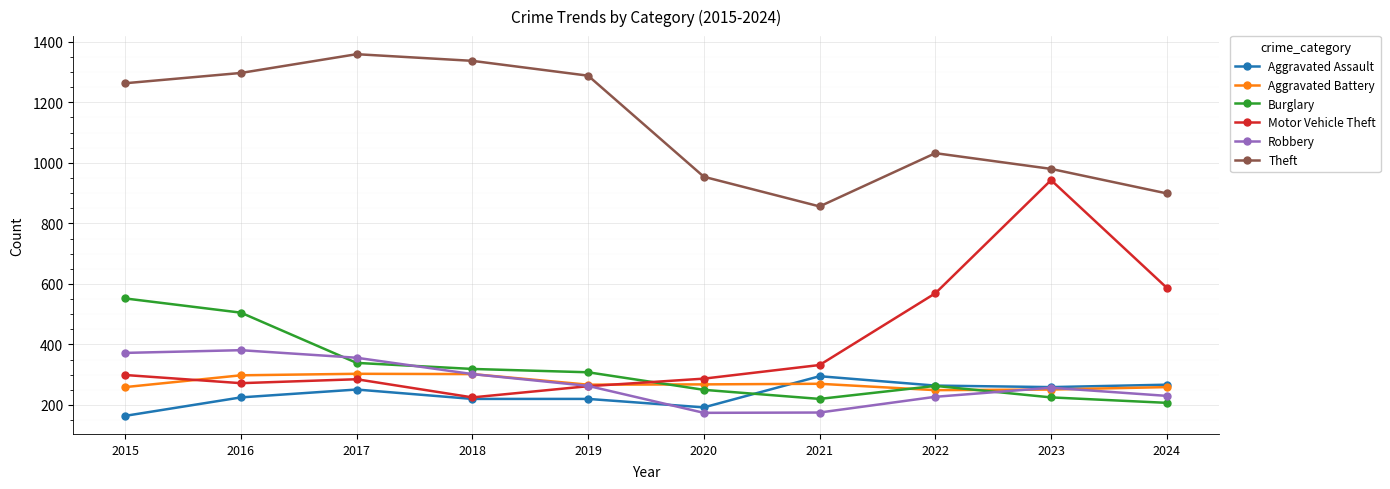

The Burglary series shows 56 at 2021. True or false?

False